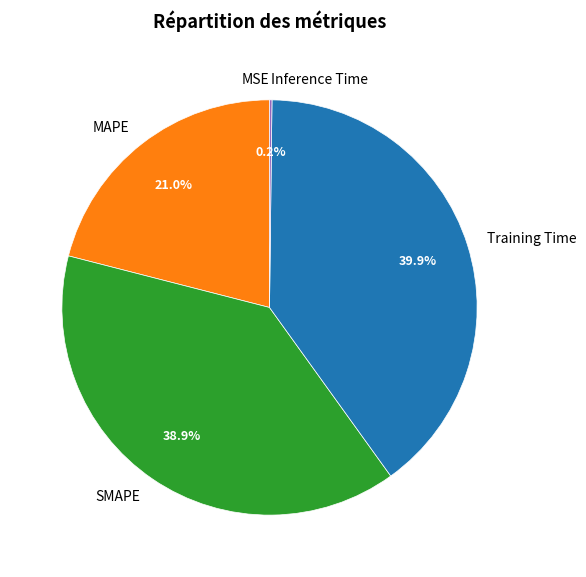

Does Training Time account for over 50% of the chart?

No